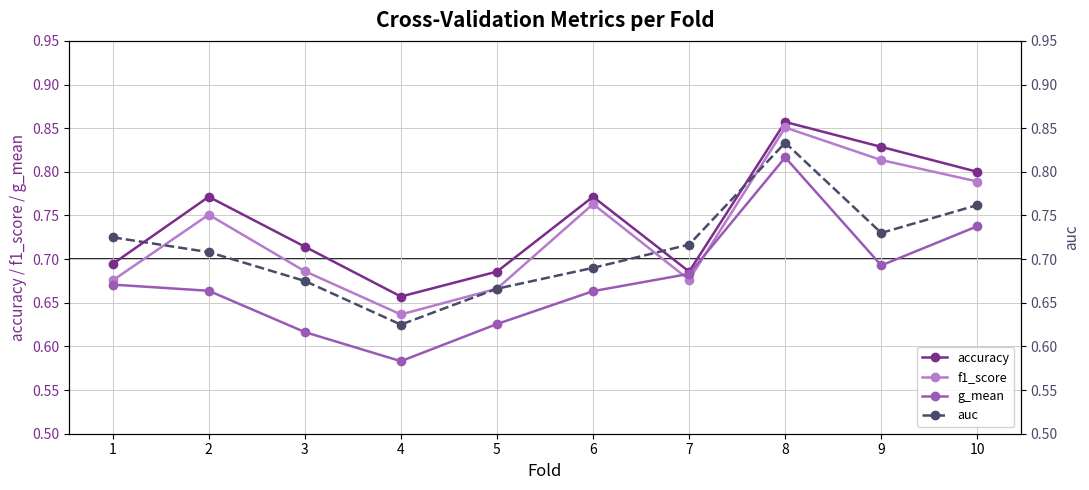

True or false: accuracy and f1_score cross at least once.

False